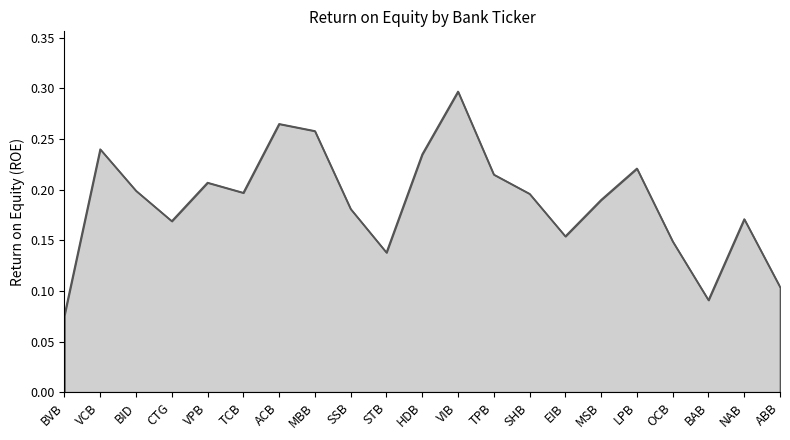

Where is the data nearest to the value 0?

BVB